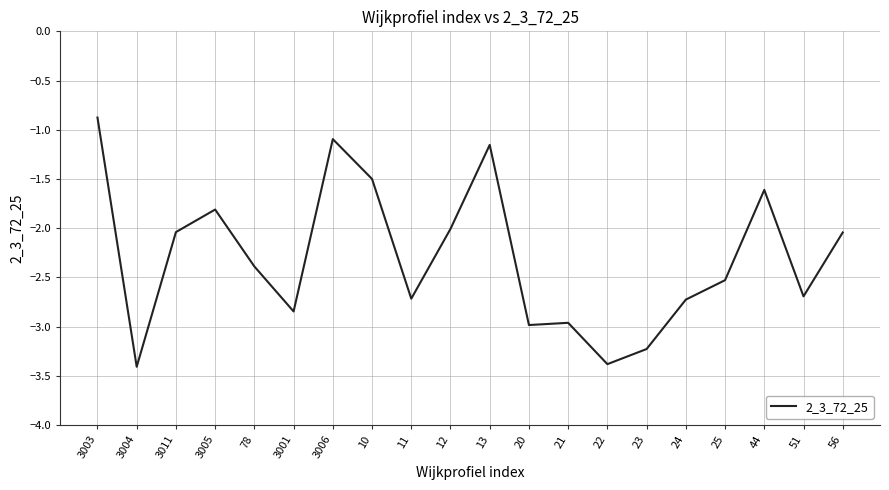

True or false: the data shows -2.7 at 51.

True